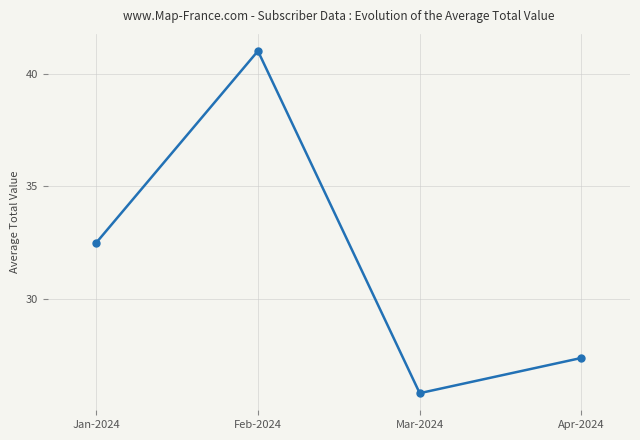

What position from the right is Jan-2024?

4